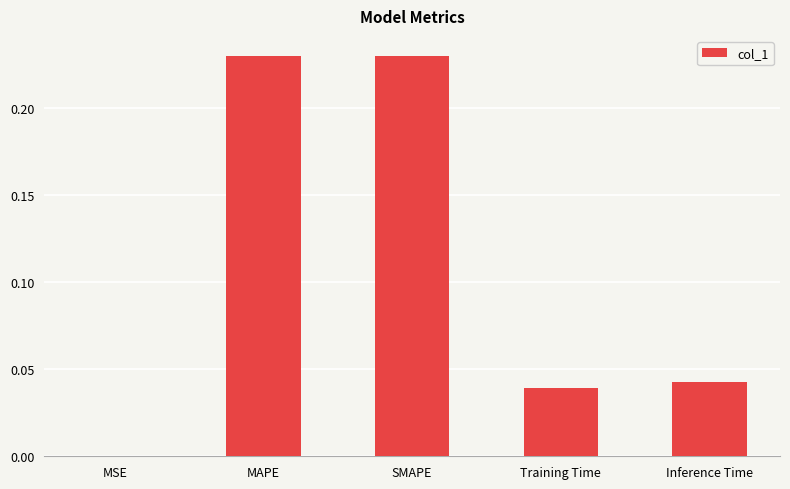

Which has a higher value, SMAPE or Inference Time?

SMAPE